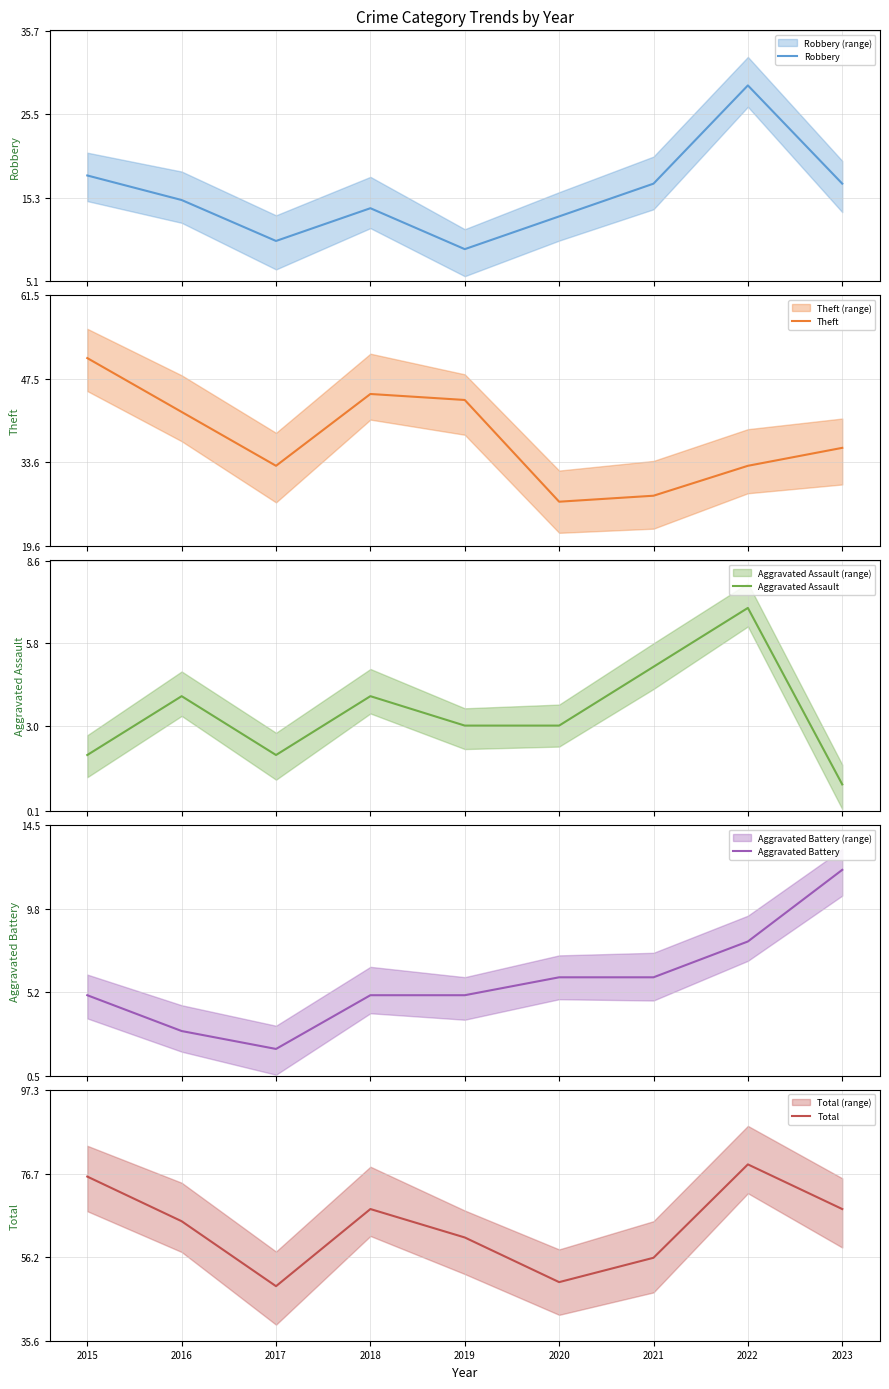

Where is the first local minimum for Theft?

2017